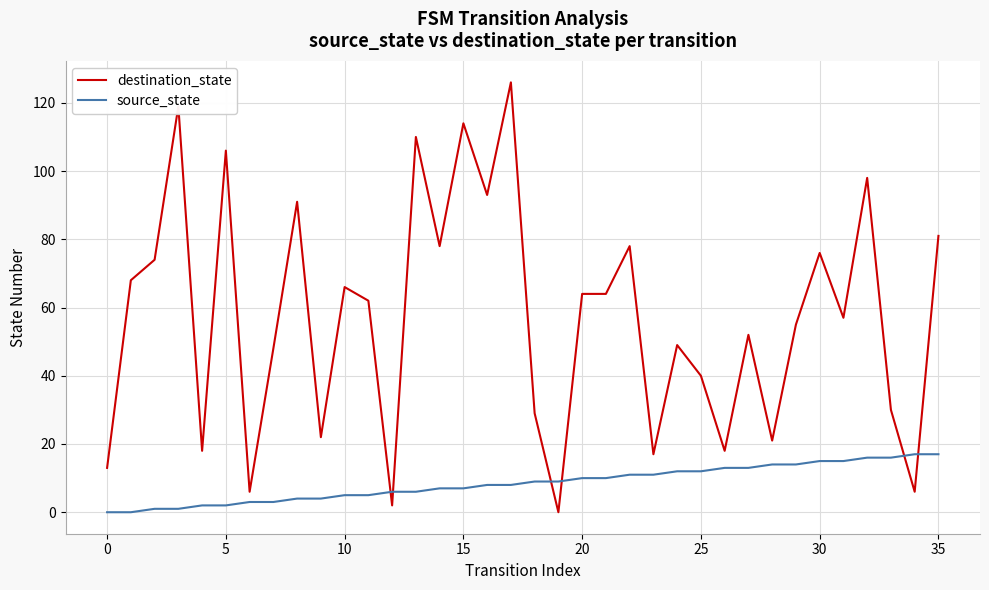

What are all the series names shown in the legend?

destination_state, source_state